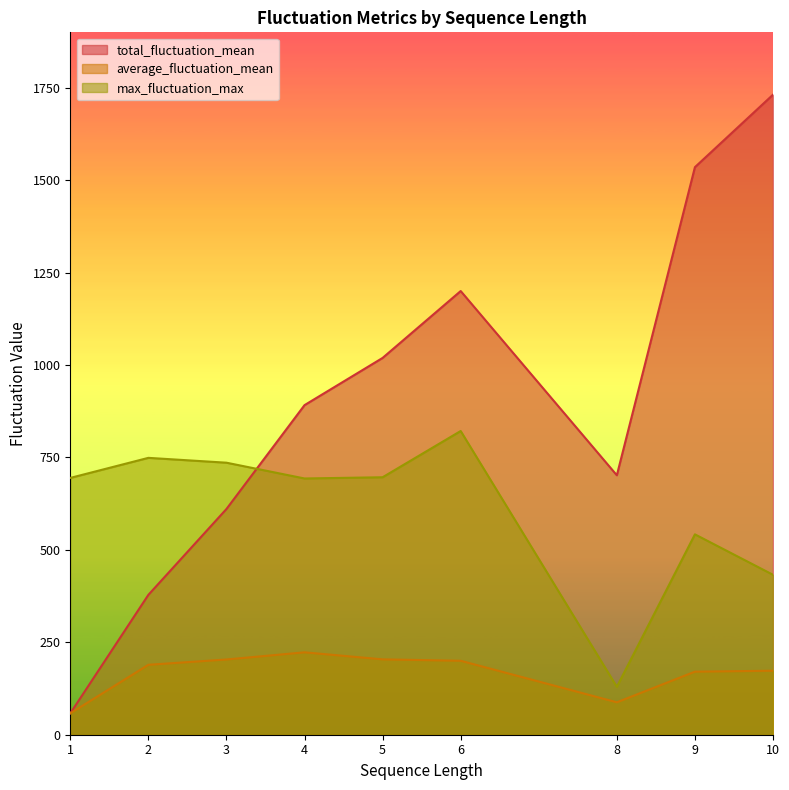

What is the maximum value shown in the chart?

1731.4